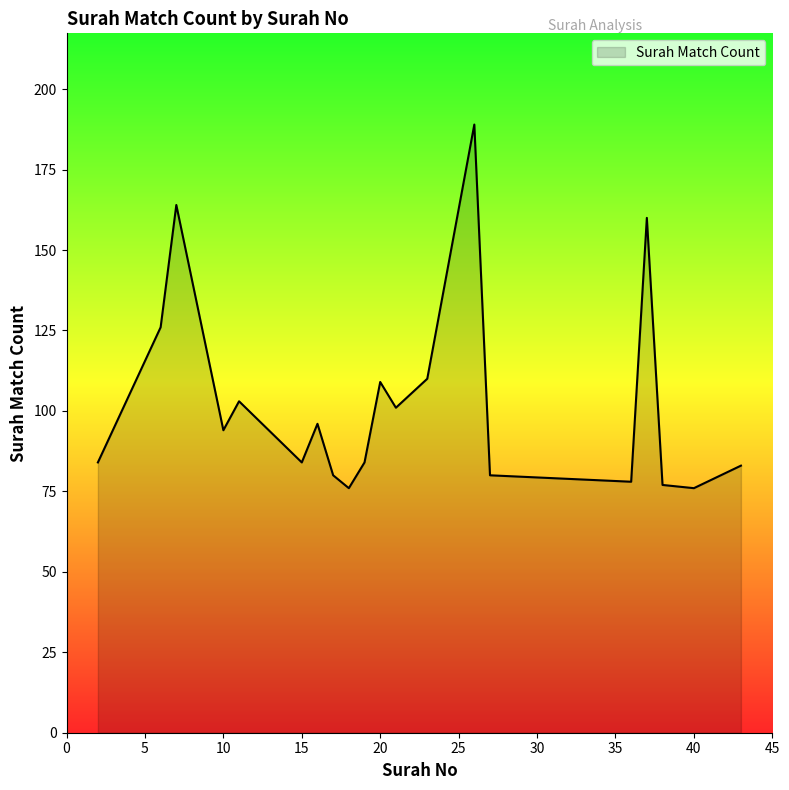

True or false: the data has more than 2 interior local peaks.

True